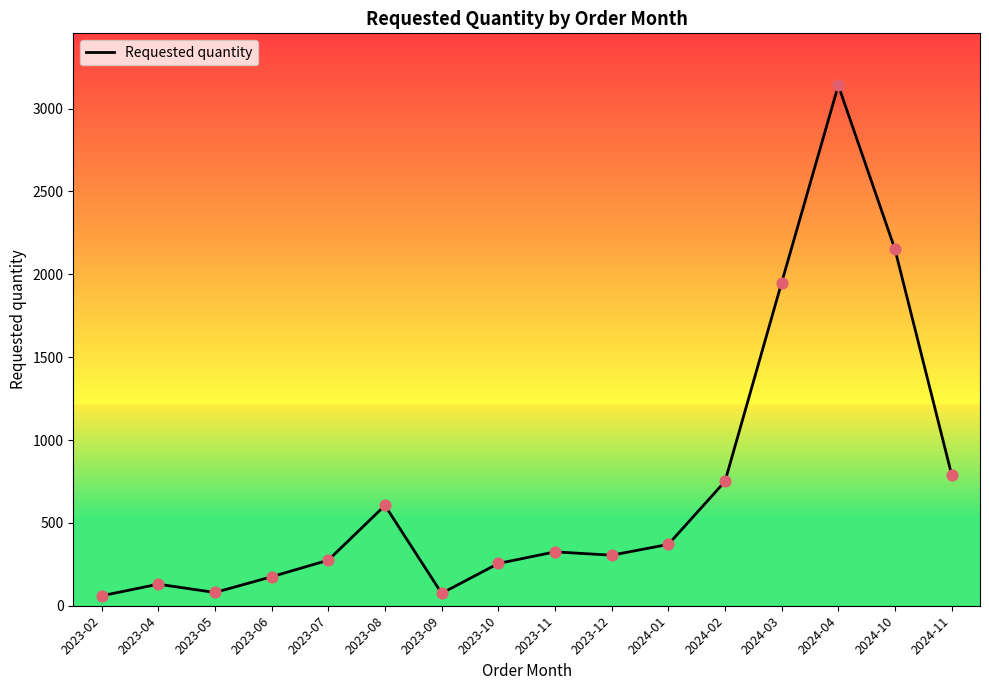

What is the ratio of the value at 2023-07 to the value at 2024-02?

0.4